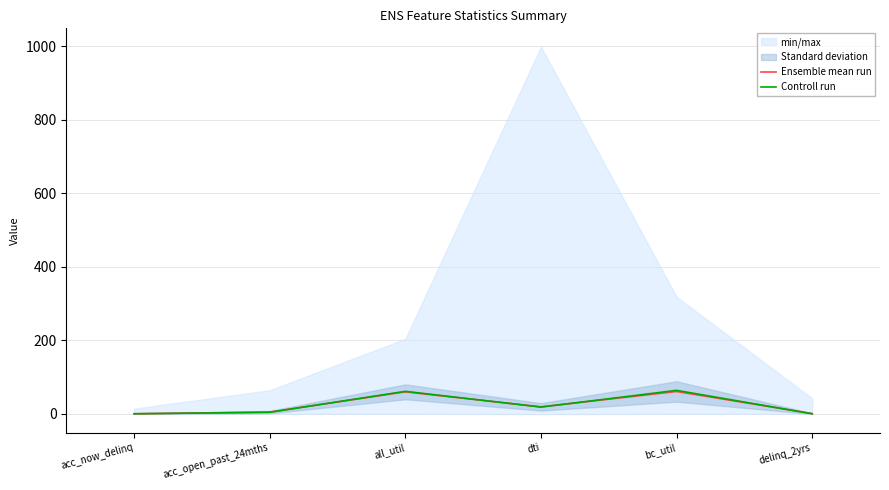

How many lines are shown in the chart?

2